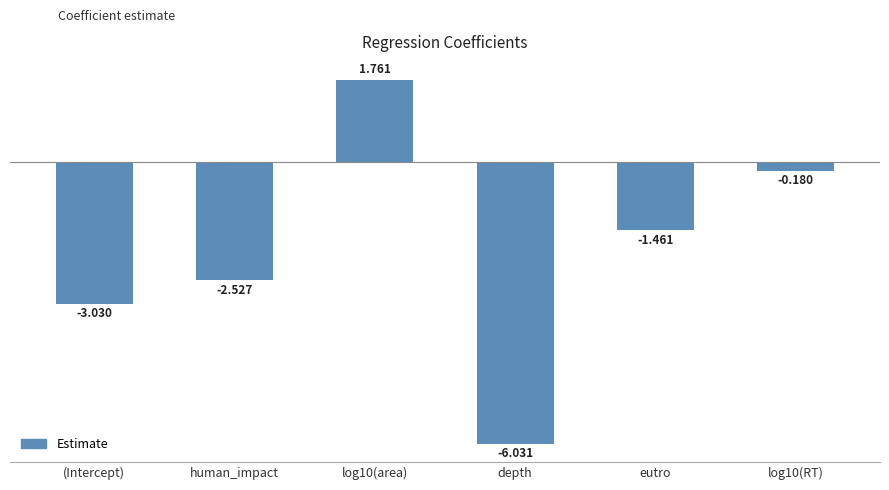

What is the label of the 2nd bar from the right?

eutro